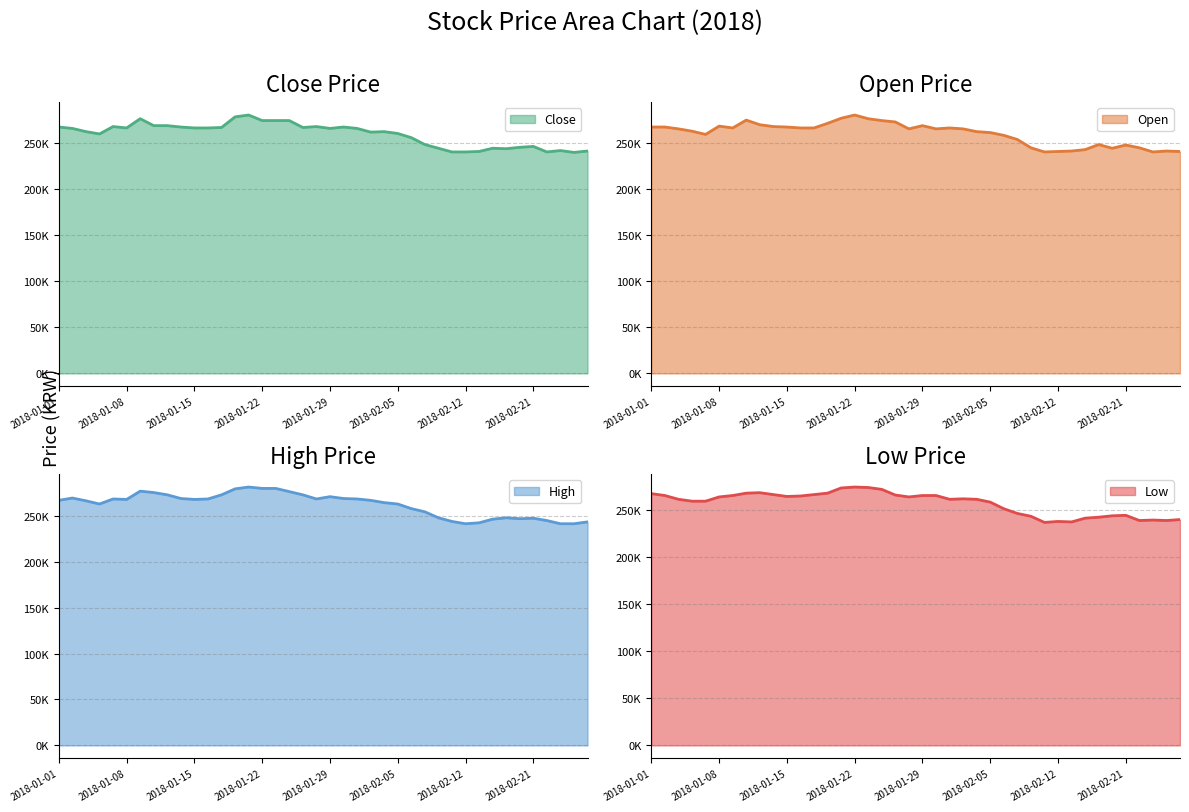

How many data points does each series have?

40